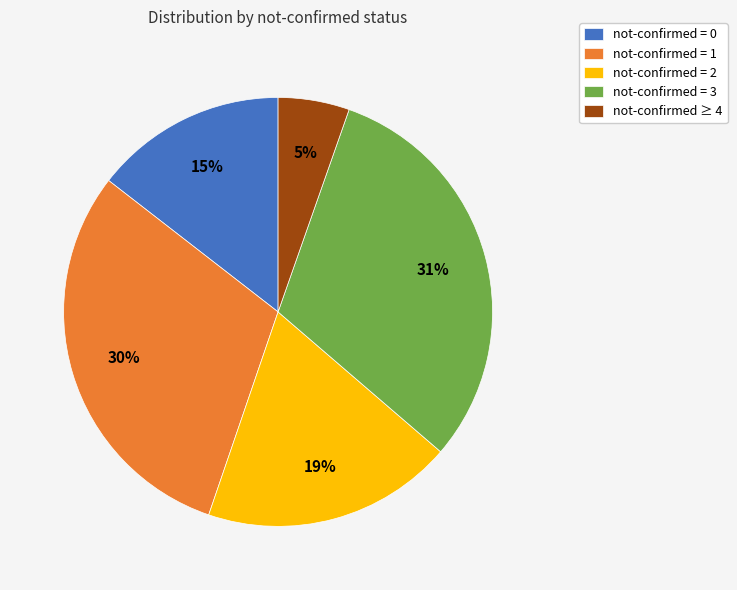

Approximately how many times larger is the value at not-confirmed = 3 compared to not-confirmed = 1?

1.0